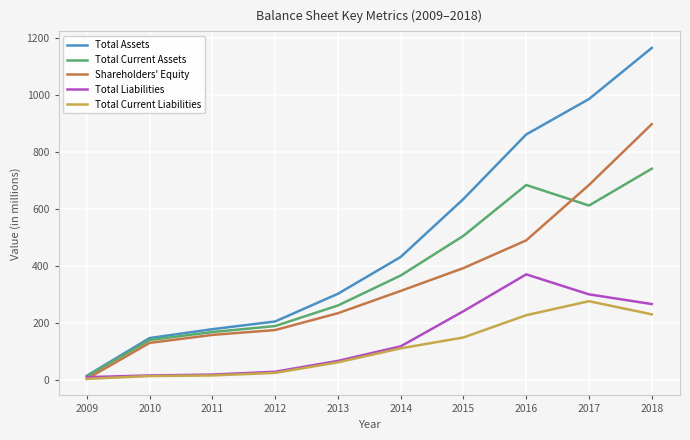

What is the sum of the Shareholders' Equity values at 2014 and 2017?

997